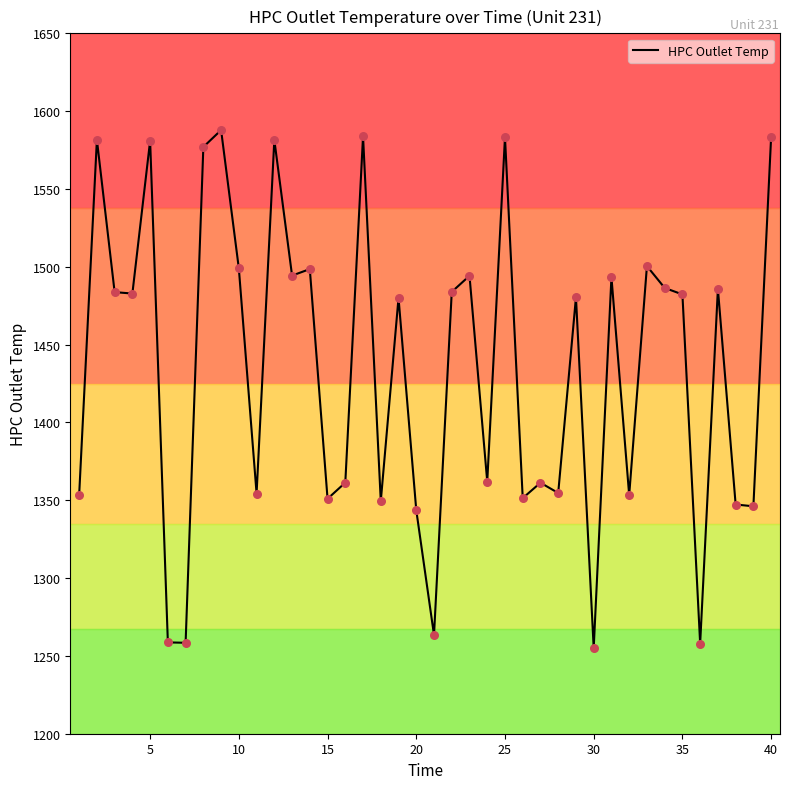

What is the smallest value displayed?

1255.0